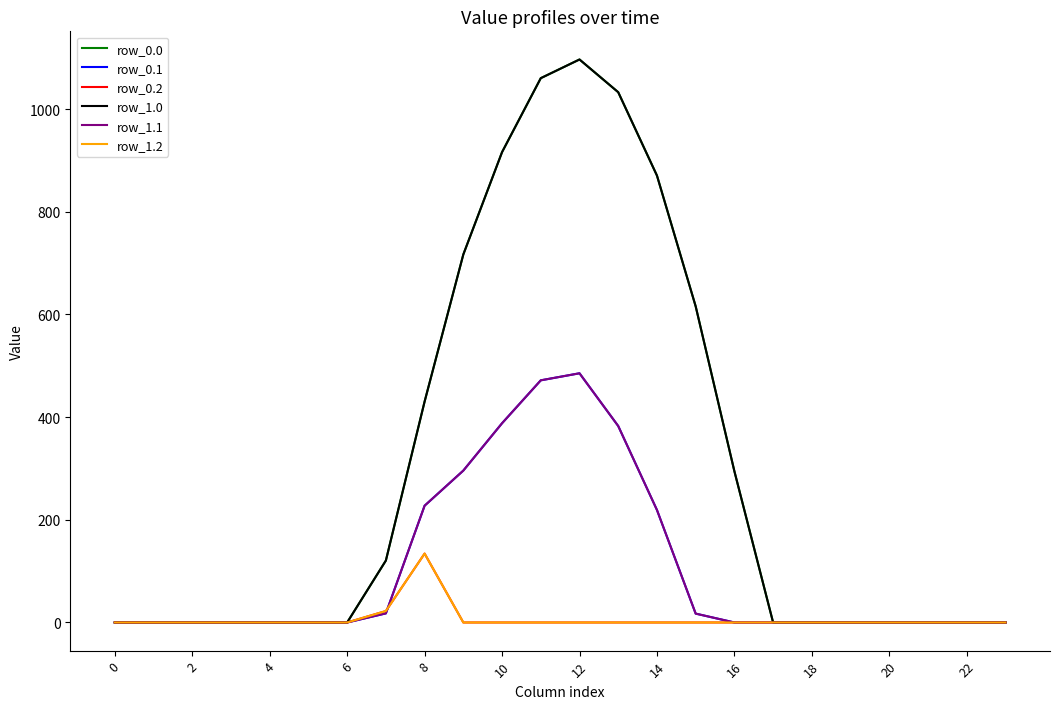

What is the average value of the row_0.1 series?

104.4